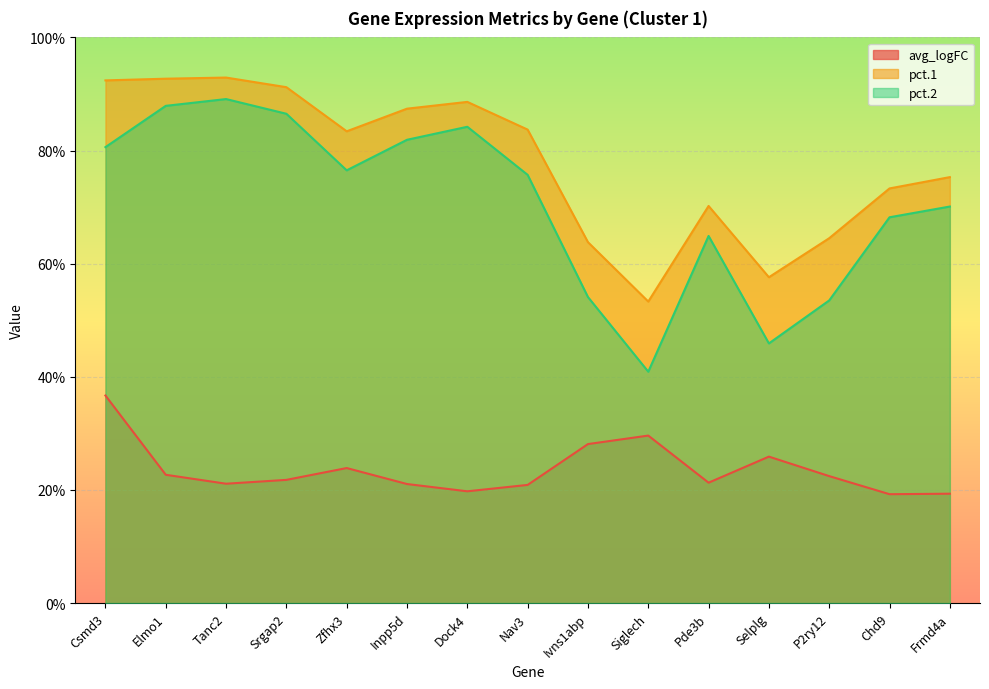

What is the sum of the pct.1 values at Zfhx3 and Frmd4a?

1.6